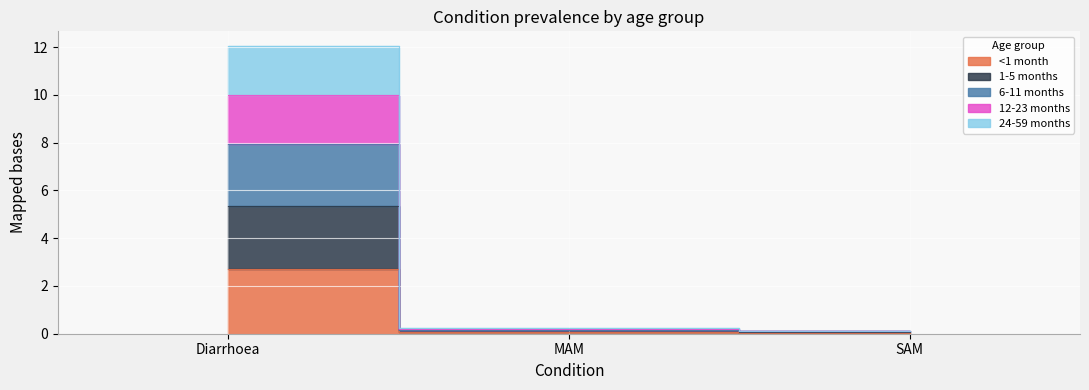

Which category has the highest value across all series?

Diarrhoea